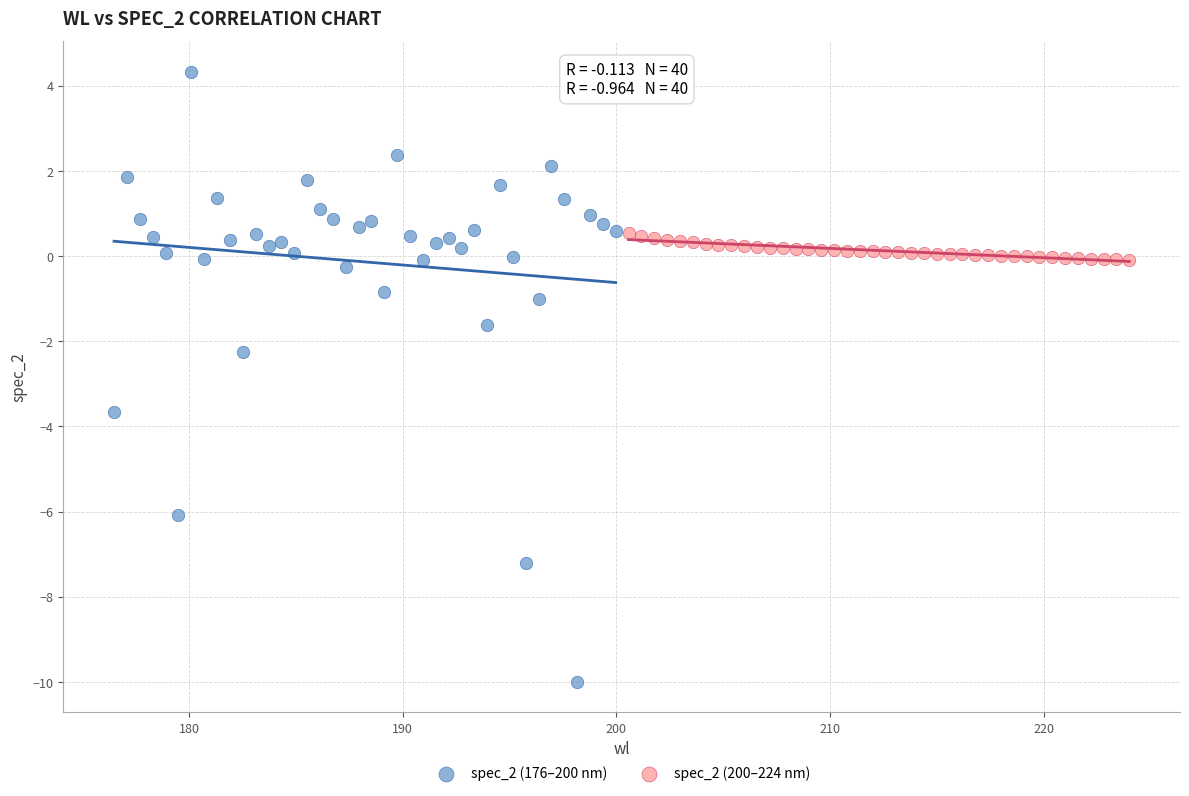

Which series contains the lowest Y value?

spec_2 (176–200 nm)